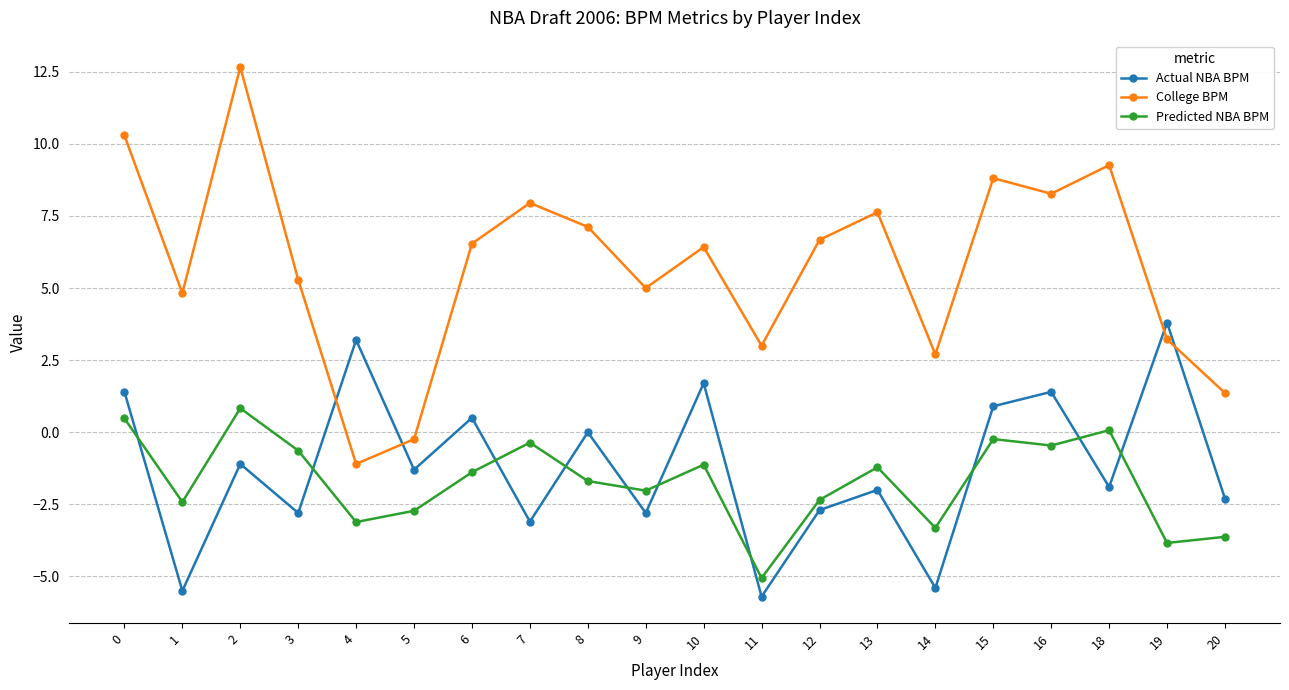

Rank the series by their maximum value, from lowest to highest.

Predicted NBA BPM, Actual NBA BPM, College BPM